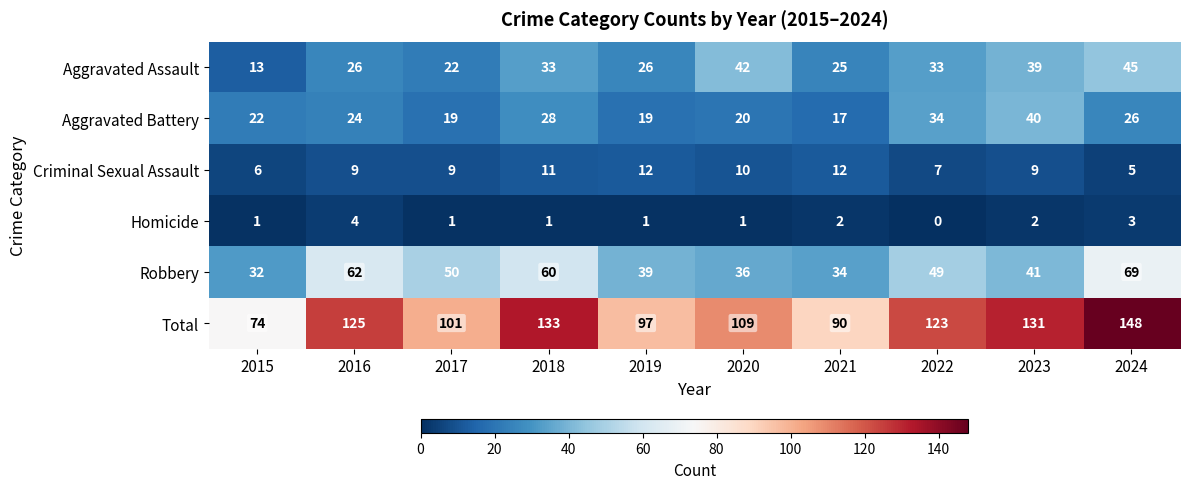

What is the total value across all series at 2024?

296